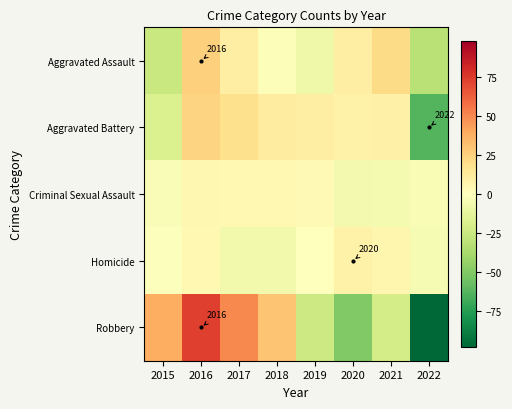

Count the number of categories in the chart.

8